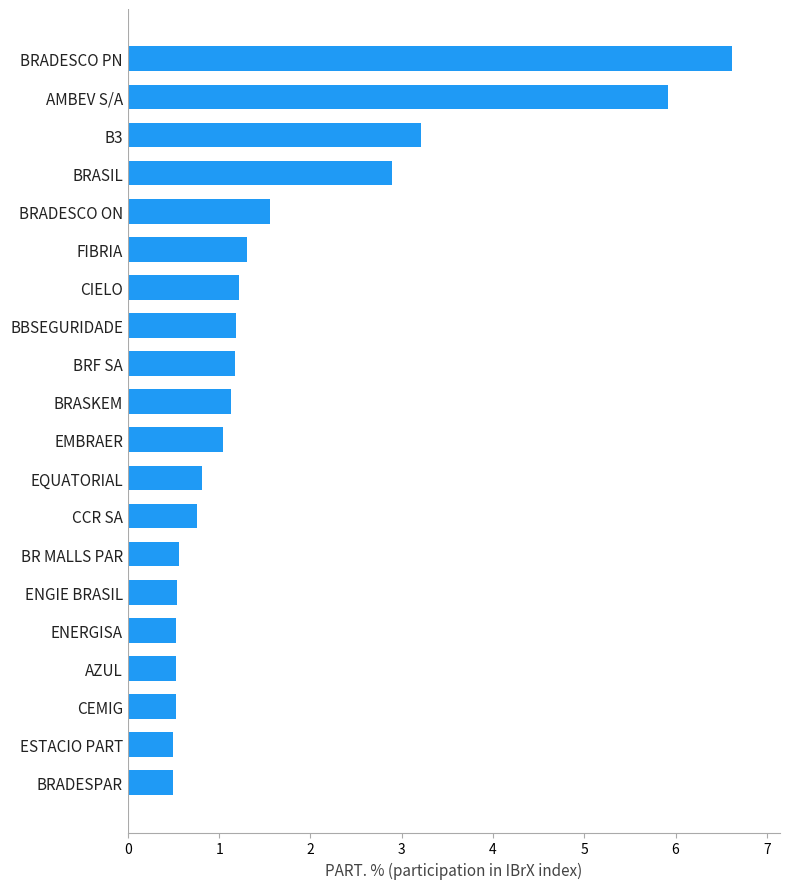

What is the sum of the values at EQUATORIAL and B3?

4.0